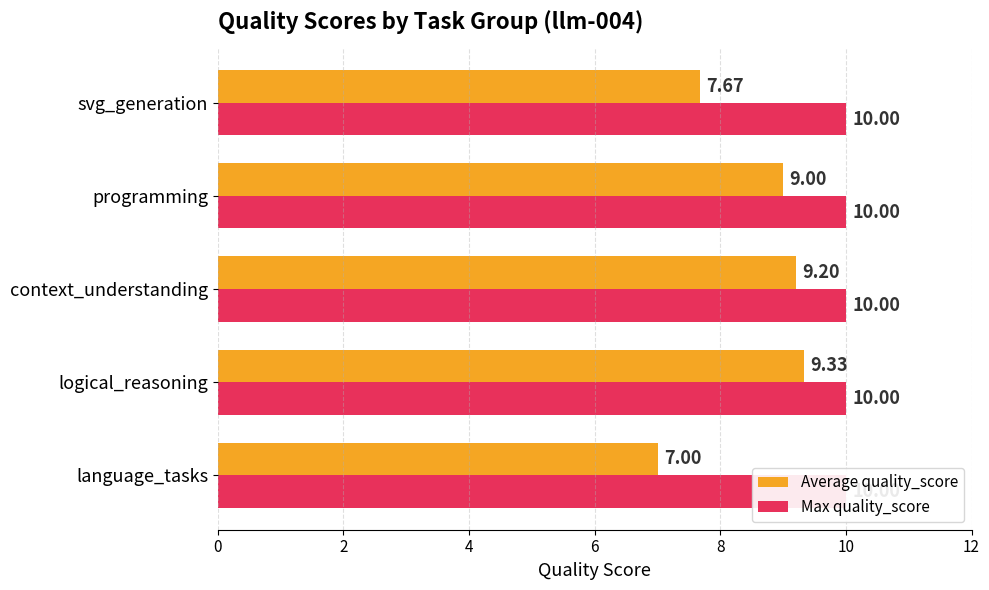

How many bars are there in total?

10